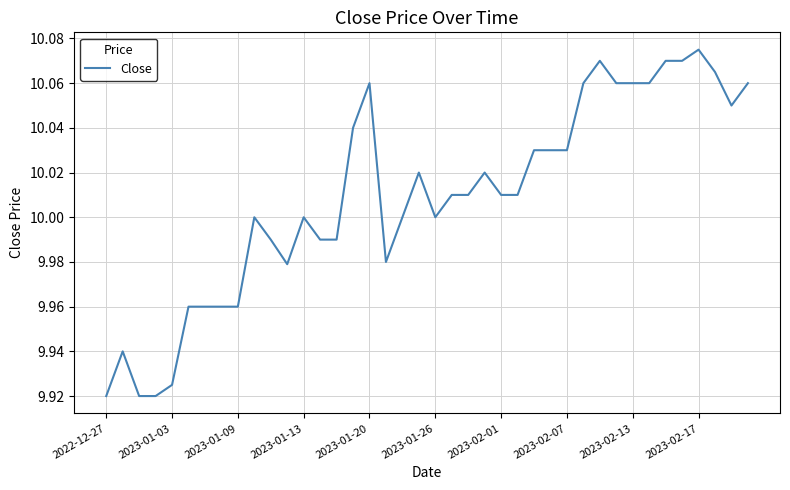

At which label is the value closest to 9?

2022-12-27